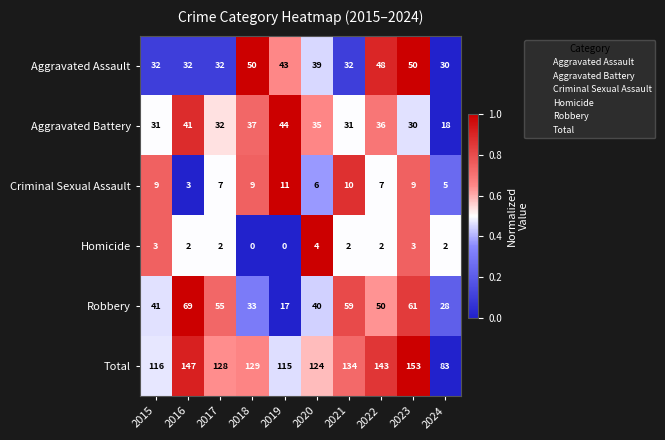

What is the spread (max minus min) of values at 2023?

150